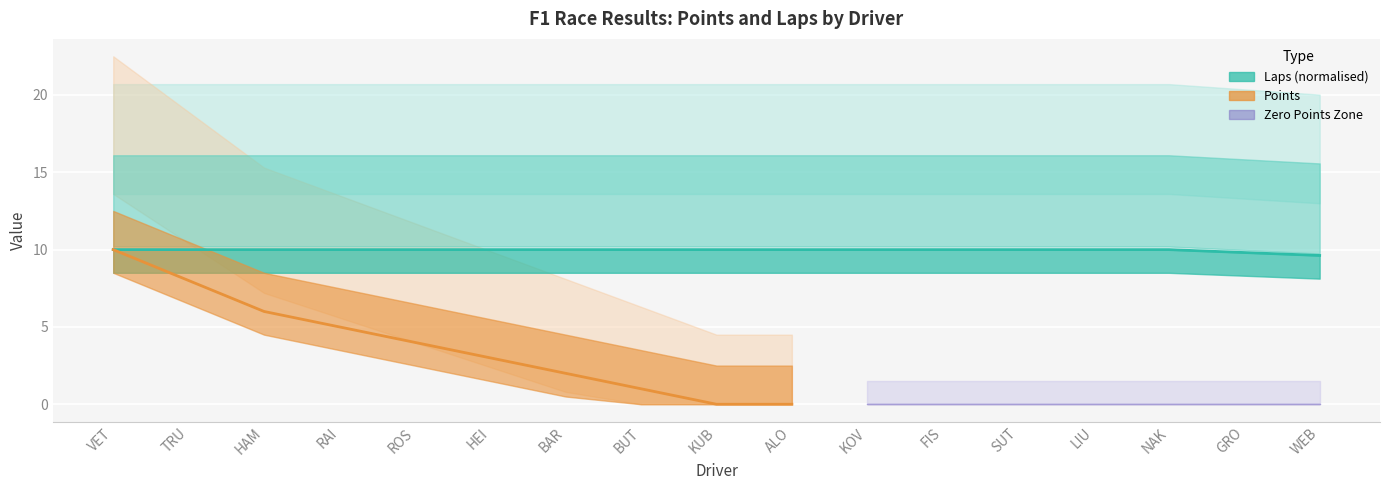

What is the maximum value shown in the chart?

10.0